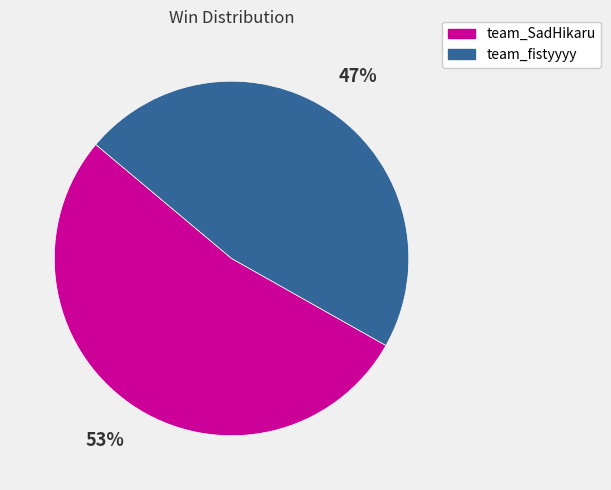

What percentage is the team_fistyyyy slice, to the nearest percent?

47%